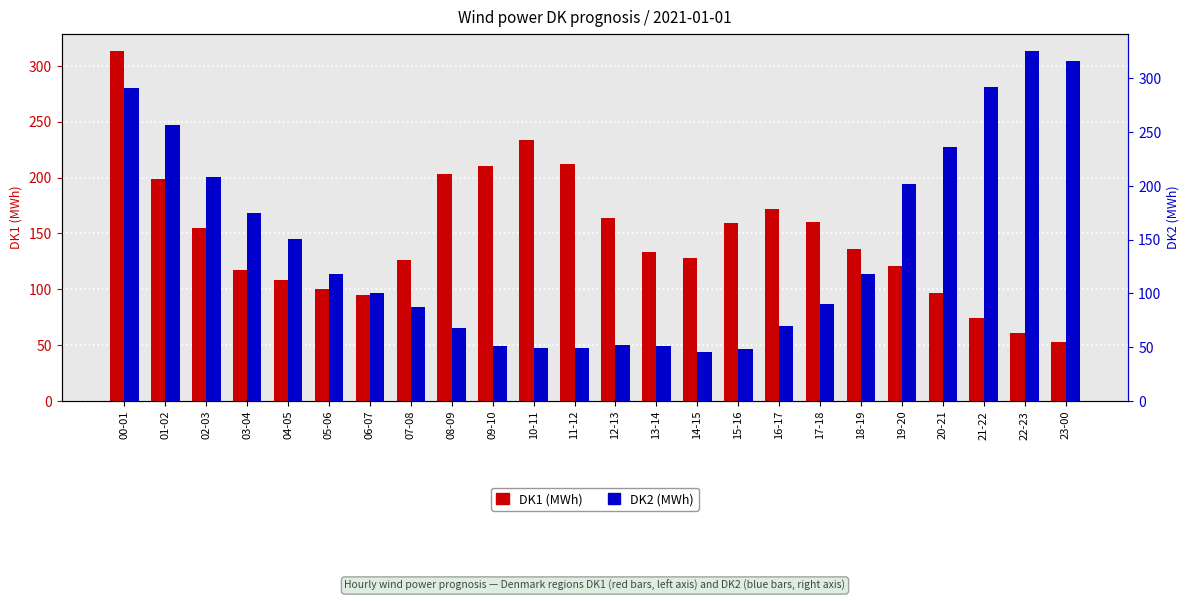

What is the greatest value displayed?

325